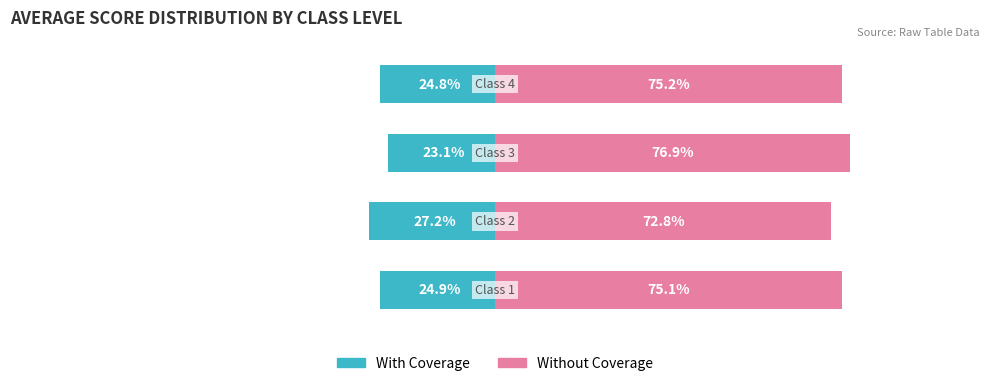

The value of Without Coverage at 3 is 45.5. True or false?

False